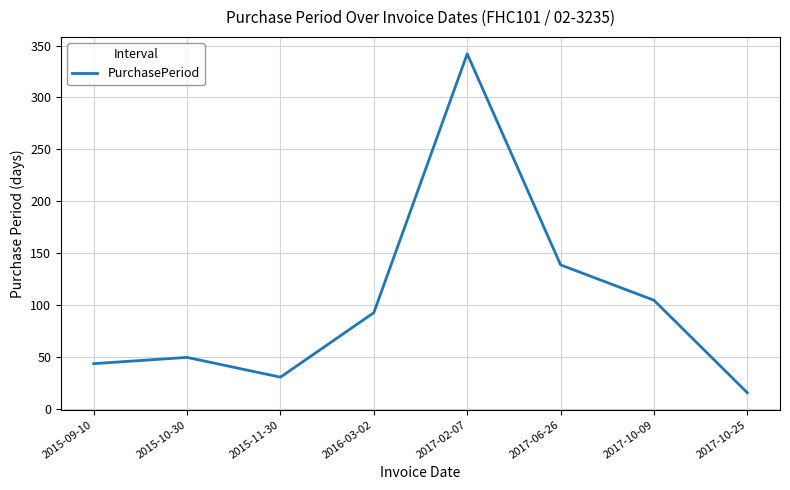

At which category does the data reach its first local valley?

2015-11-30